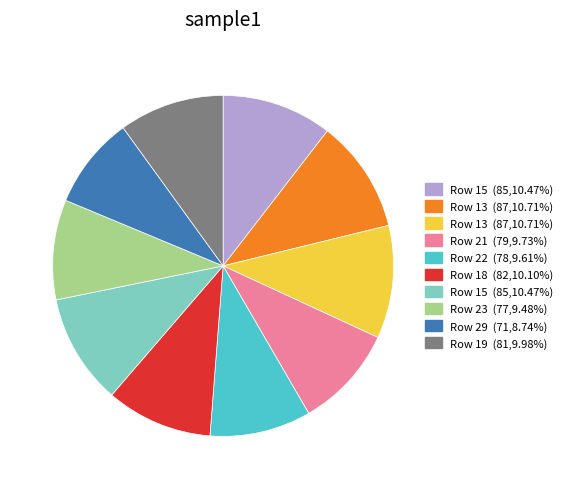

Is there a majority slice in this chart?

No